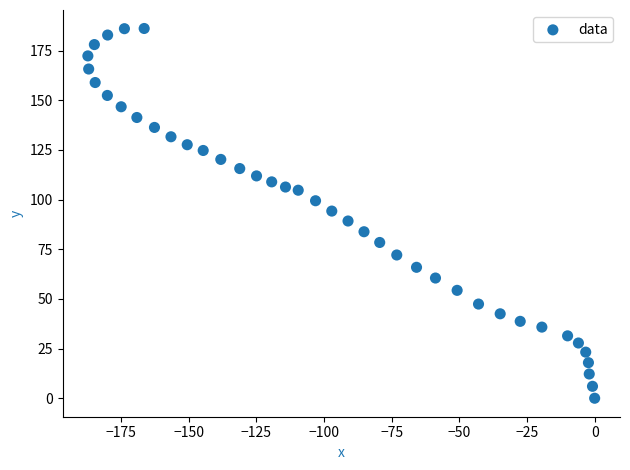

What is the range of Y values (max minus min)?

186.1